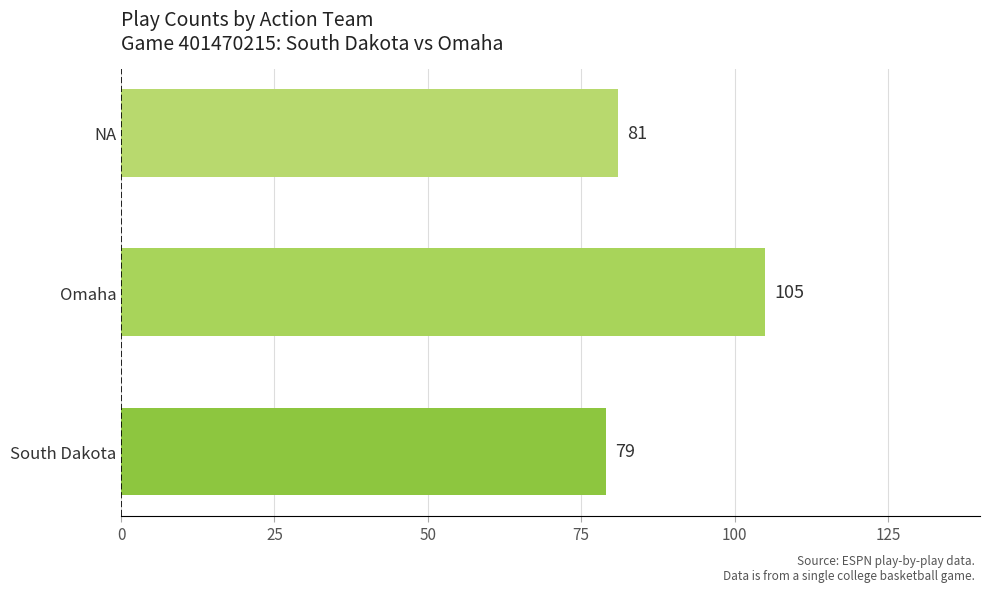

What is the difference between the maximum and minimum values?

26